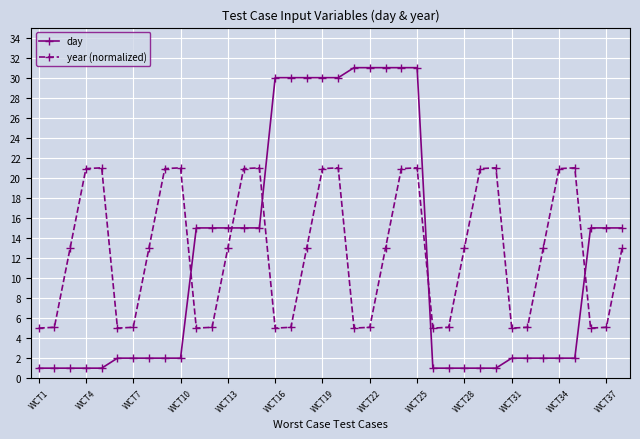

At how many categories does at least one series exceed 8?

30